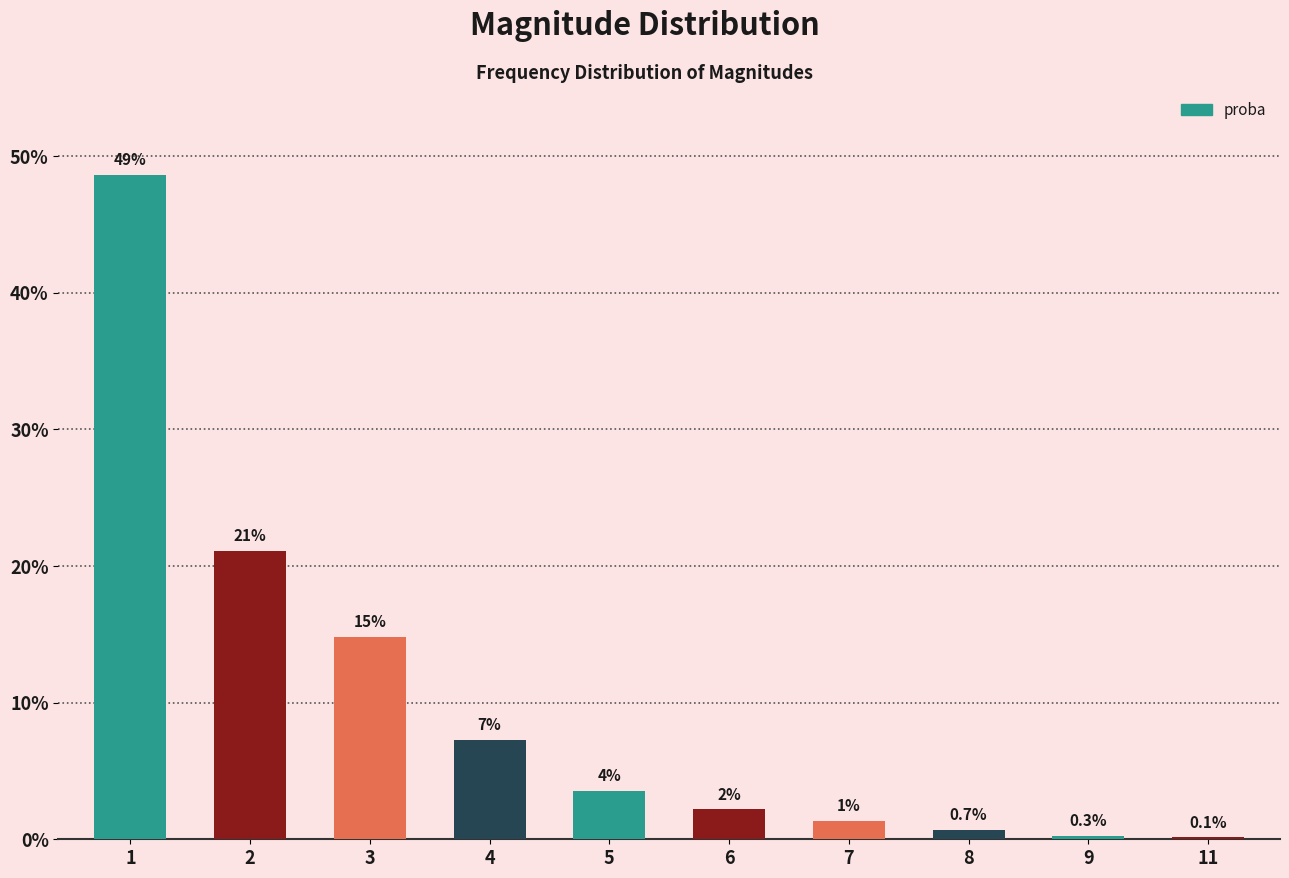

What is the difference between the second highest and minimum values?

0.2